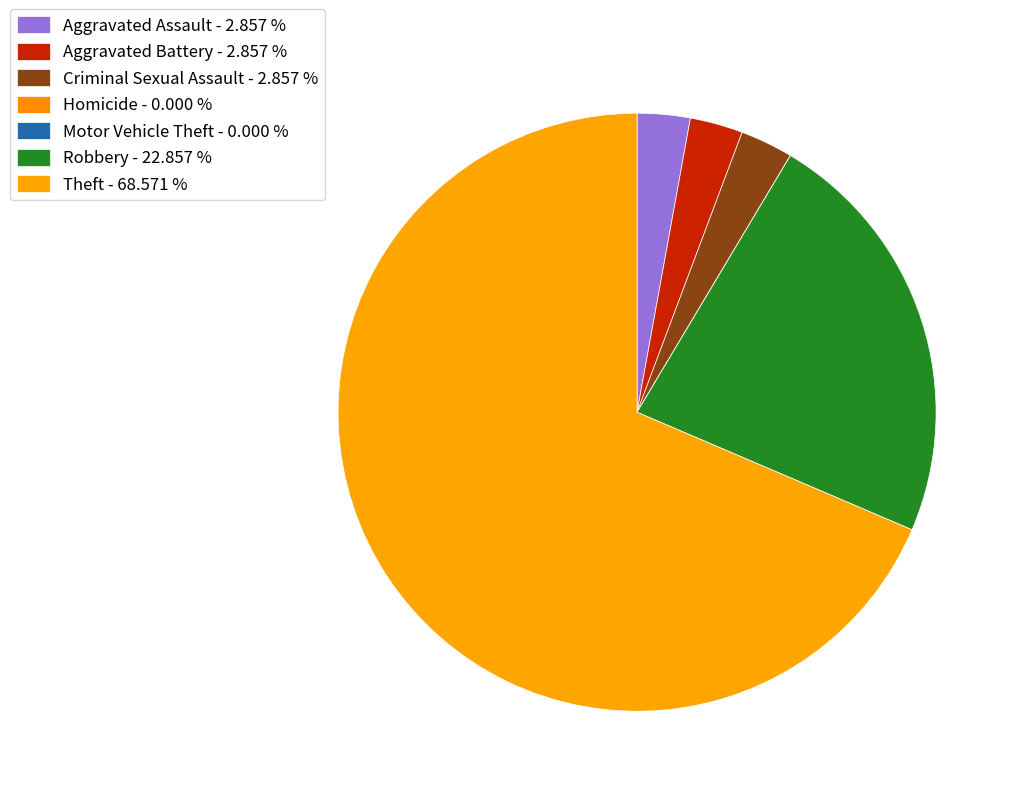

Combined, what portion of the pie is Criminal Sexual Assault and Motor Vehicle Theft?

2.9%